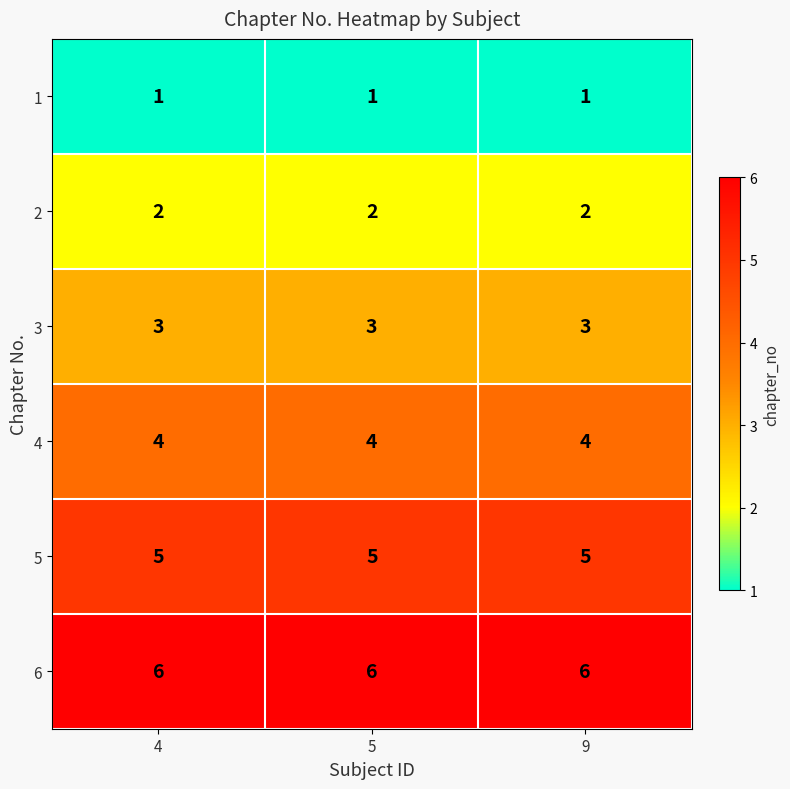

What is the lowest value of the 5 series?

5